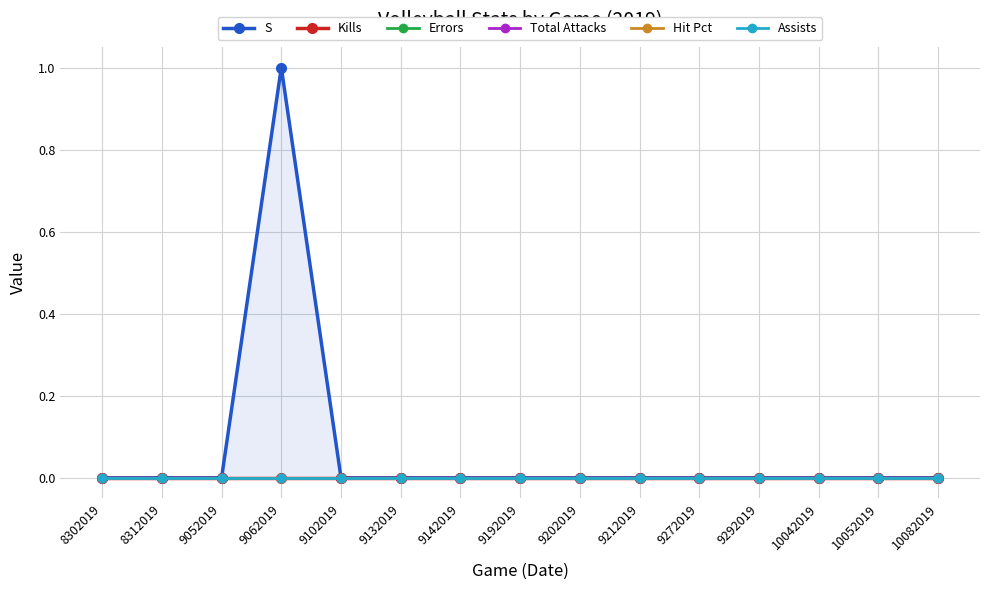

What are all the series names shown in the legend?

S, Kills, Errors, Total Attacks, Hit Pct, Assists